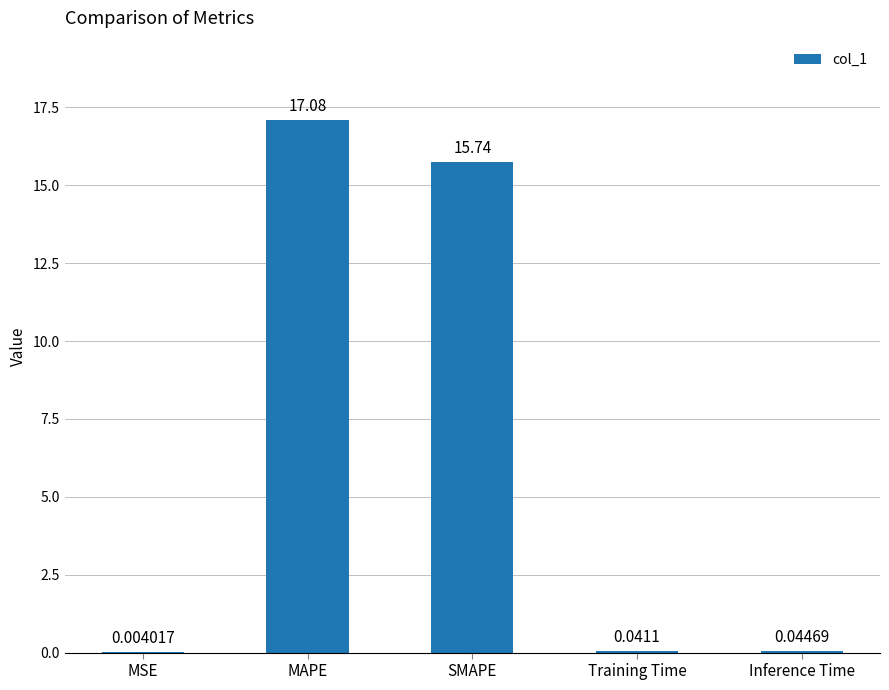

What is the sum of all values?

32.9